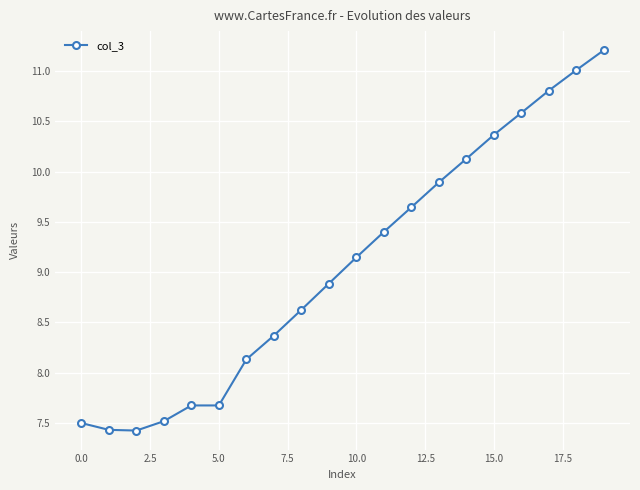

What is the difference between the second highest and minimum values?

3.6